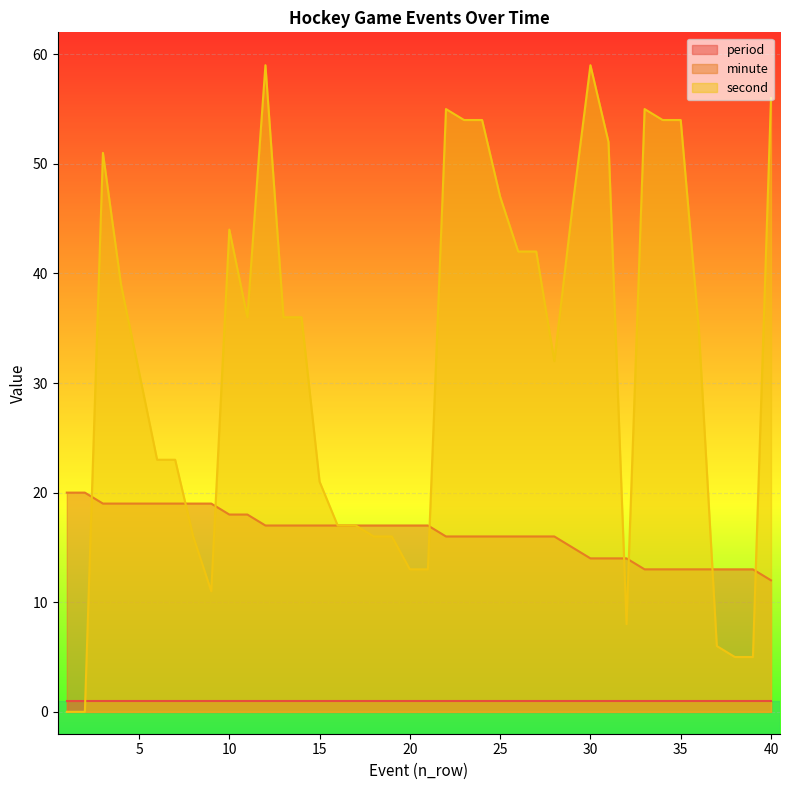

Which category has the highest value across all series?

12